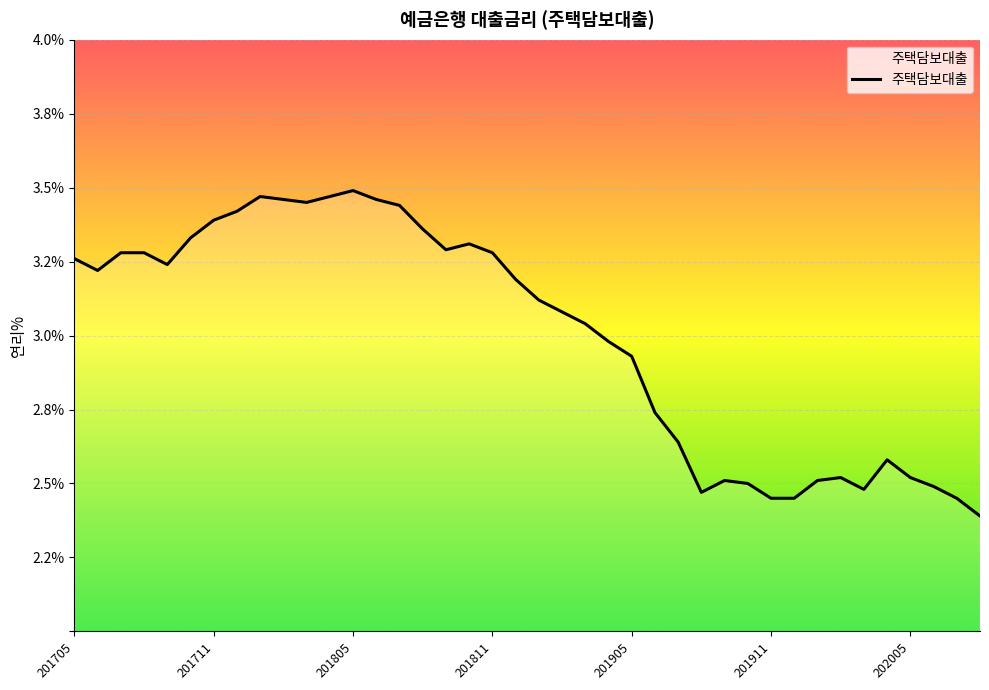

What is the smallest value displayed?

2.4